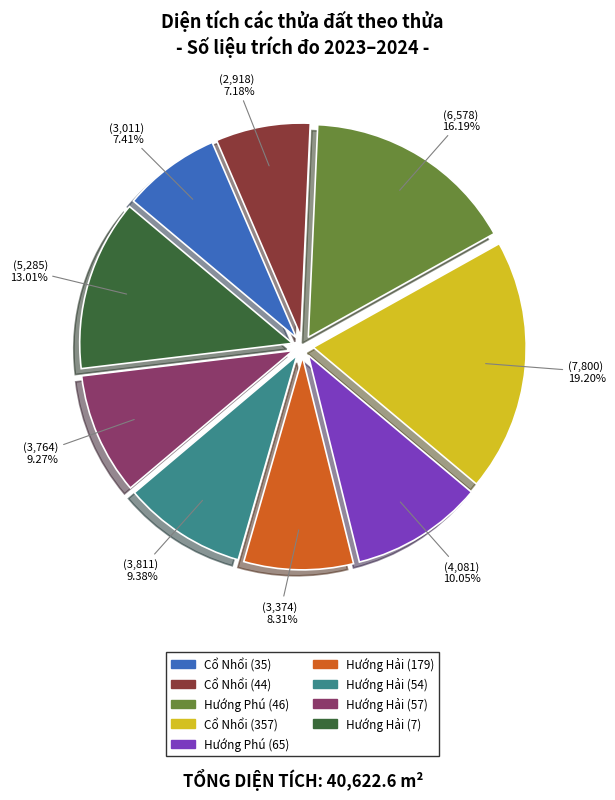

How much of the chart is everything except Hướng Hải (179)?

91.7%